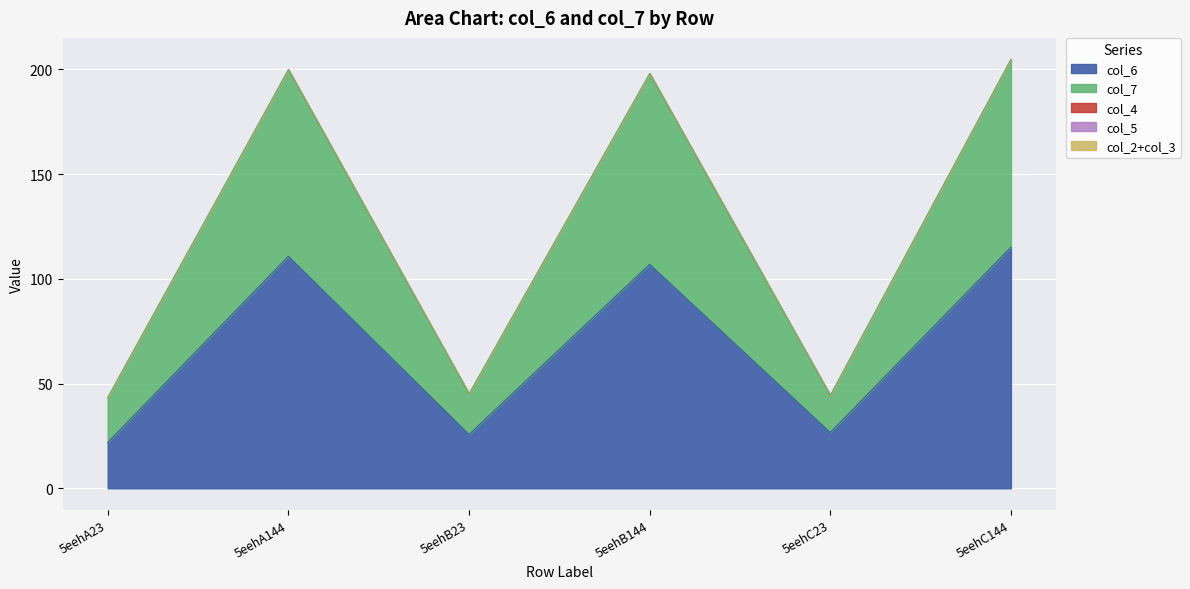

Reading left to right, transcribe all the data shown in this chart.

col_6: 21.8	110.7	25.7	106.9	26.6	115.1
col_7: 21.5	89.1	19.4	91.1	17.7	89.7
col_2: 0.0	0.0	0.0	0.0	0.0	0.0
col_3: 0.0	0.0	0.0	0.0	0.0	0.0
col_4: 0.0	0.0	0.0	0.0	0.0	0.0
col_5: 0.0	0.0	0.0	0.0	0.0	0.0